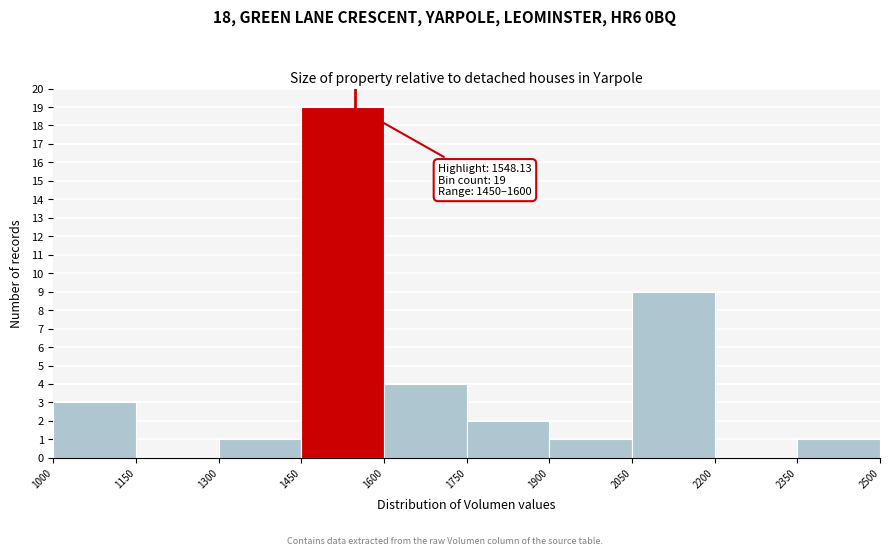

Over which range of the x-axis is the bar tallest?

1450 to 1600